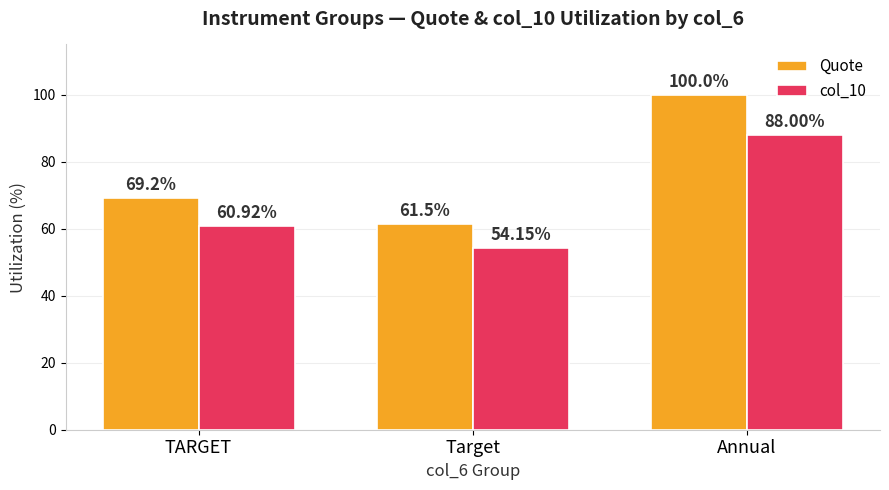

Which series changed the most between TARGET and Annual?

Quote